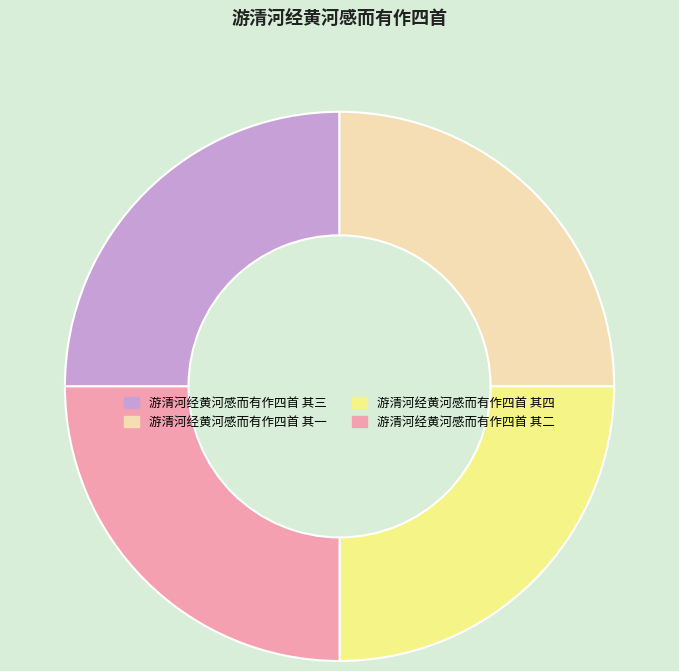

Count the number of slices in the pie.

4